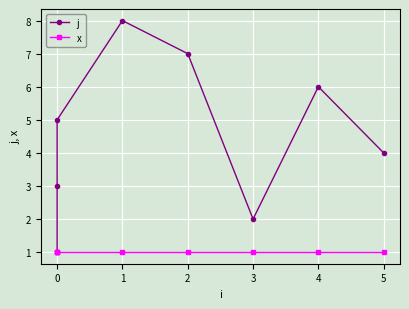

How many values in the j series exceed 5?

3